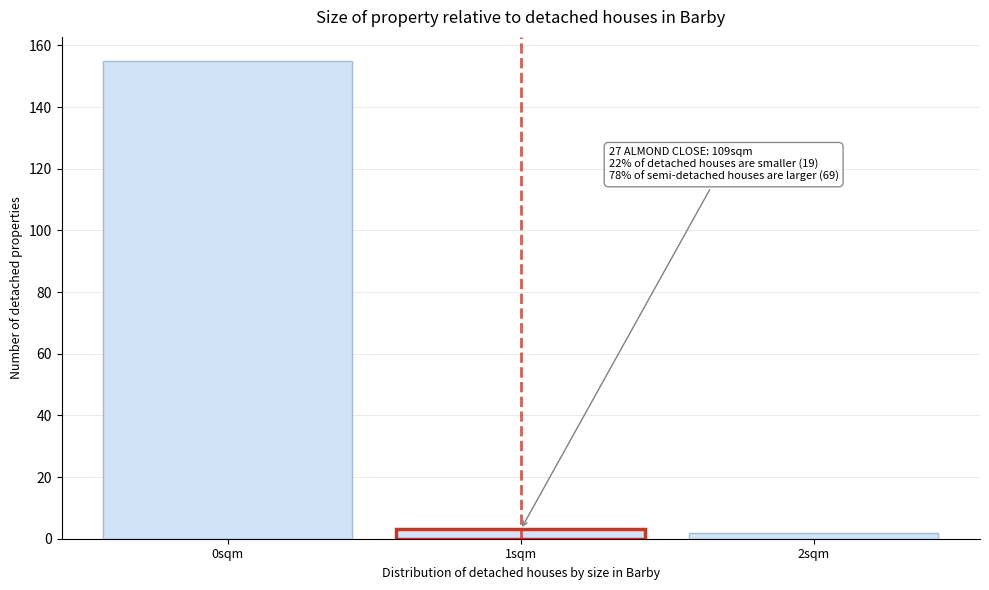

Over which range of the x-axis is the bar tallest?

-0.5 to 0.5